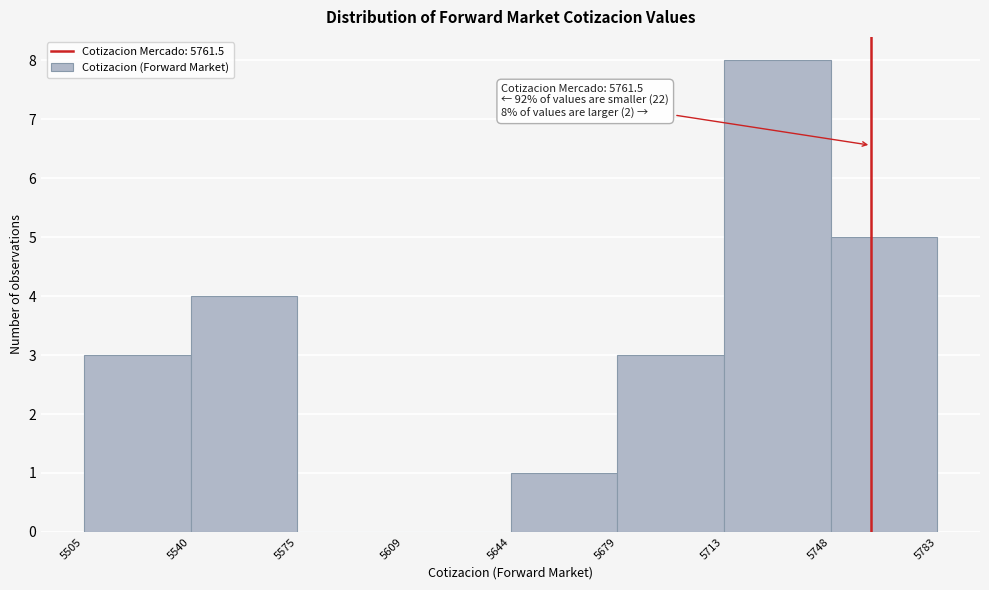

Which range on the x-axis has the tallest bar?

5713 to 5748